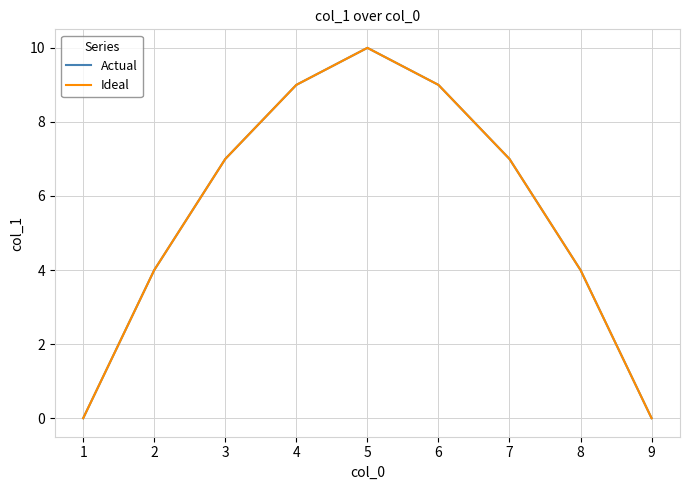

Does the chart display data point markers on the line(s)?

No